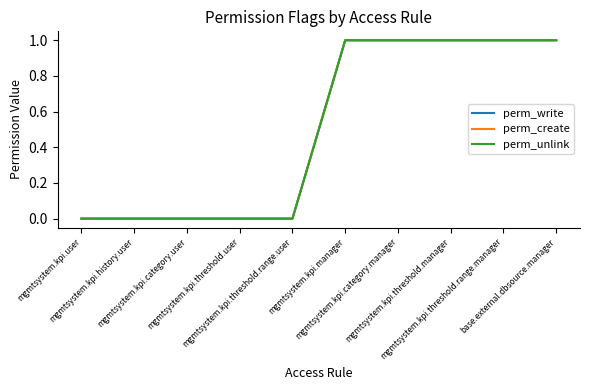

True or false: perm_unlink and perm_write intersect in this chart.

False